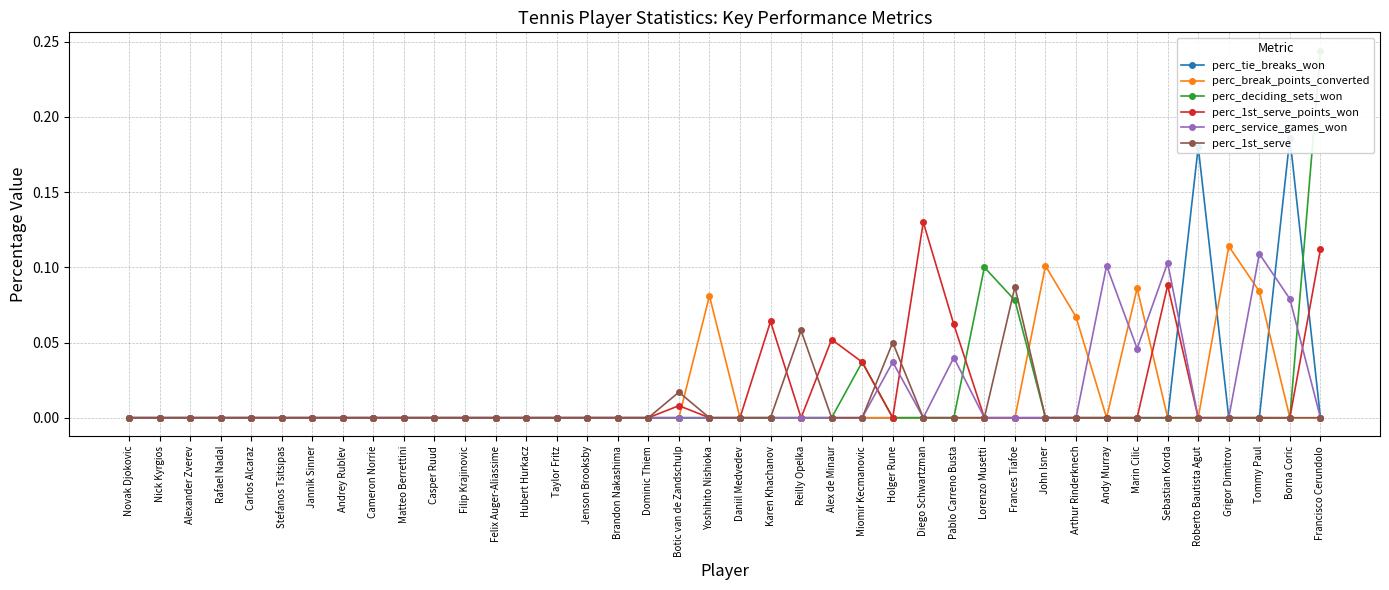

True or false: perc_tie_breaks_won and perc_break_points_converted cross at least once.

True